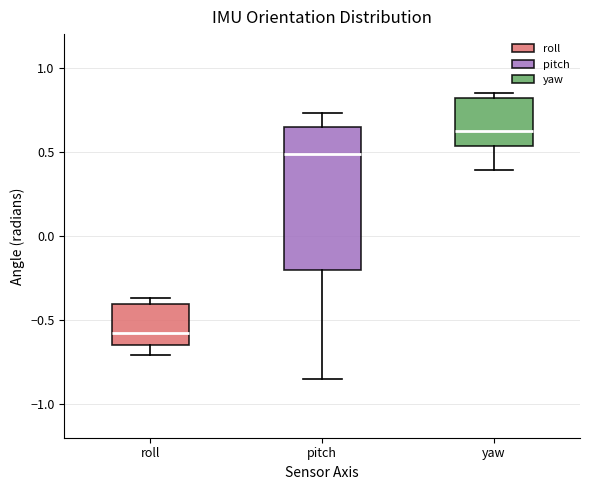

Reading left to right, transcribe this box plot: for each box, give where its median line is, the range the box spans, and where its two whiskers end, as read against the y-axis. The values are not printed on the chart, so give them approximately, as read against the axis.

roll: median -0.55, box -0.65 to -0.40, whiskers -0.70 to -0.35
pitch: median 0.50, box -0.20 to 0.65, whiskers -0.85 to 0.75
yaw: median 0.60, box 0.55 to 0.80, whiskers 0.40 to 0.85